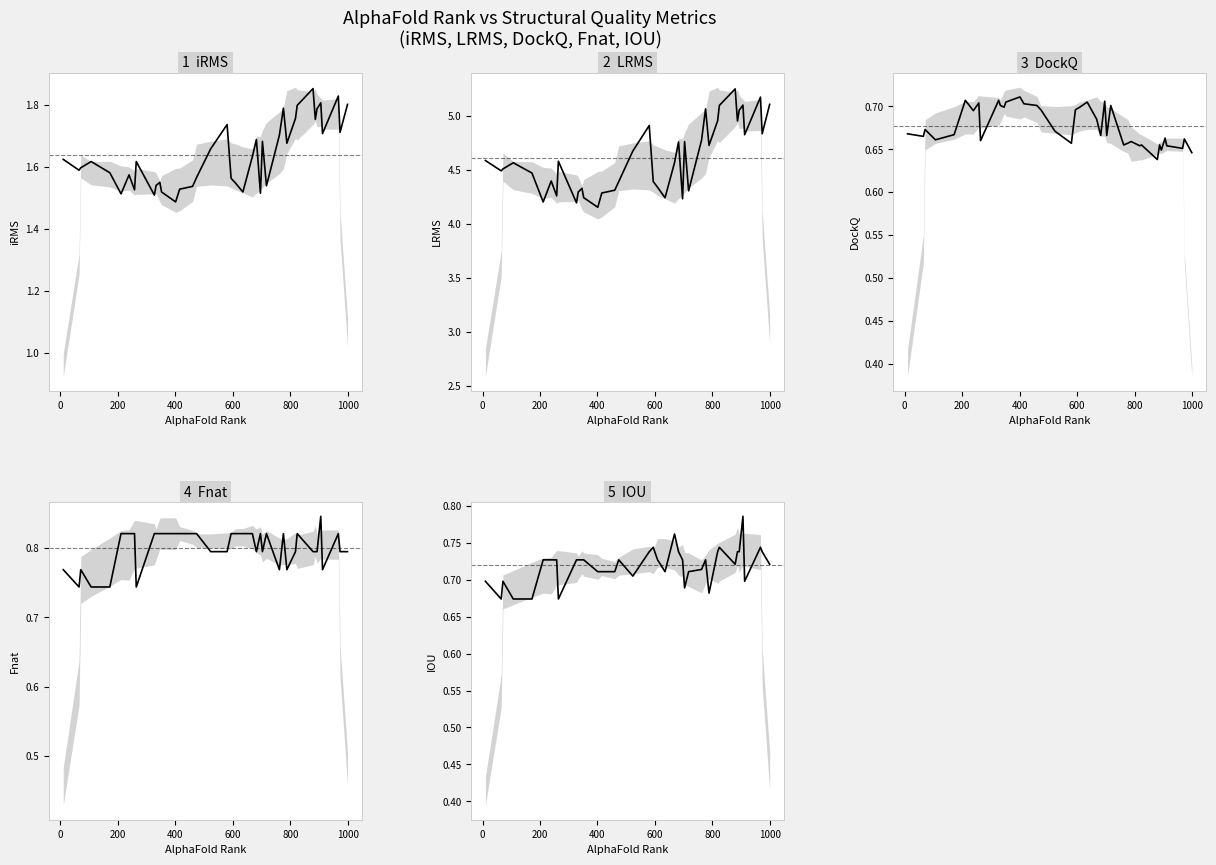

How many series are shown in this chart?

5